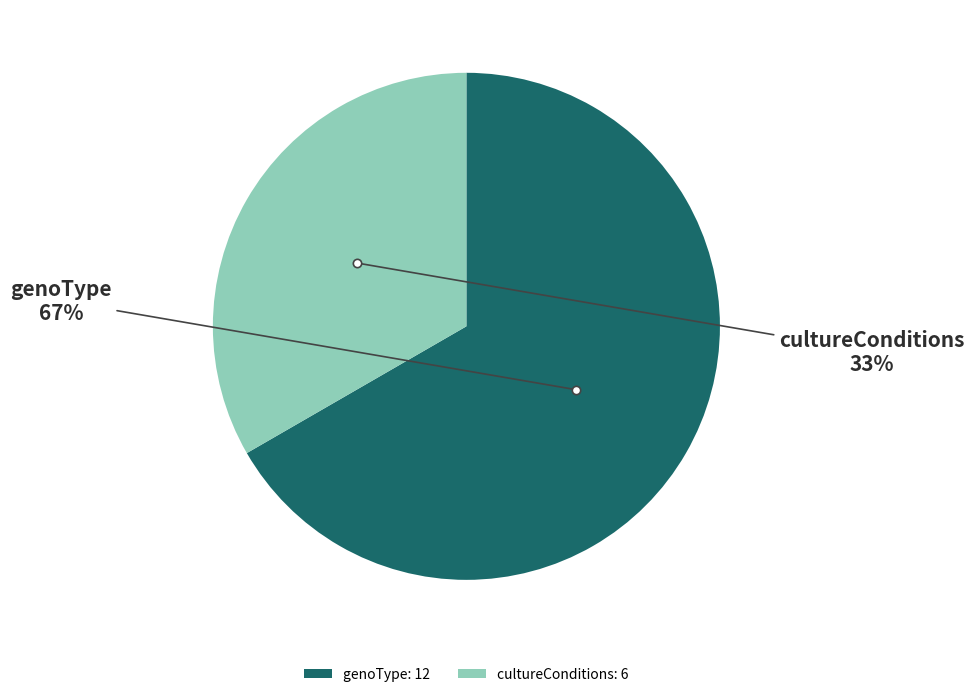

What is the ratio of the value at cultureConditions to the value at genoType?

0.5